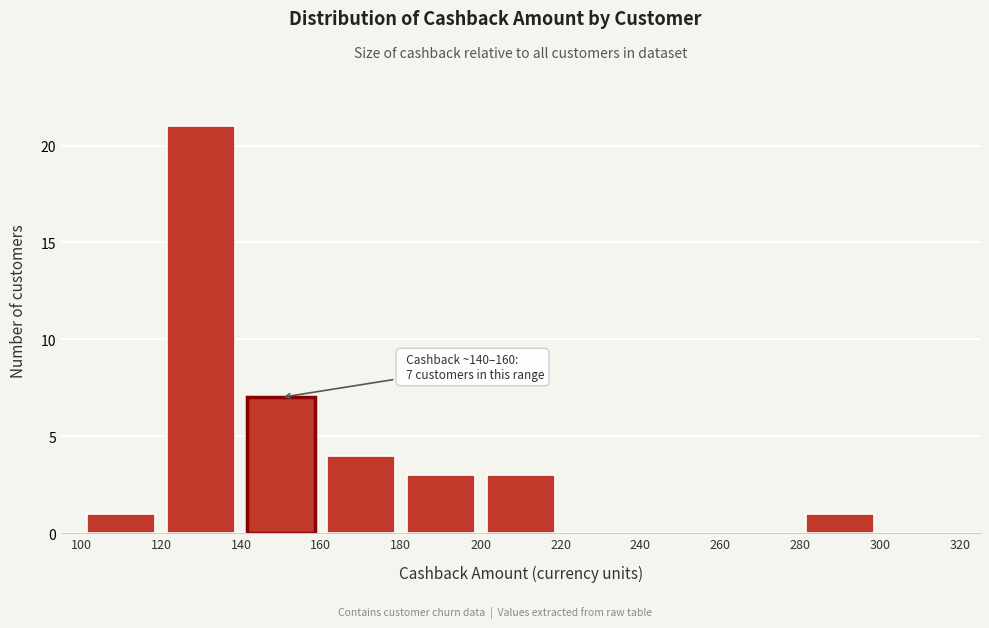

Over which range of the x-axis is the bar tallest?

120 to 140